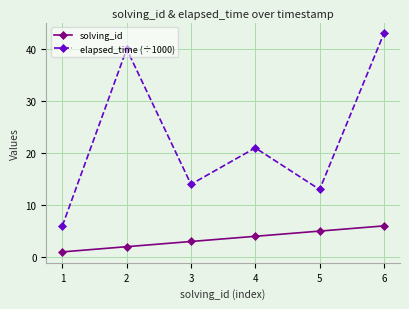

True or false: elapsed_time (÷1000) and solving_id intersect in this chart.

False